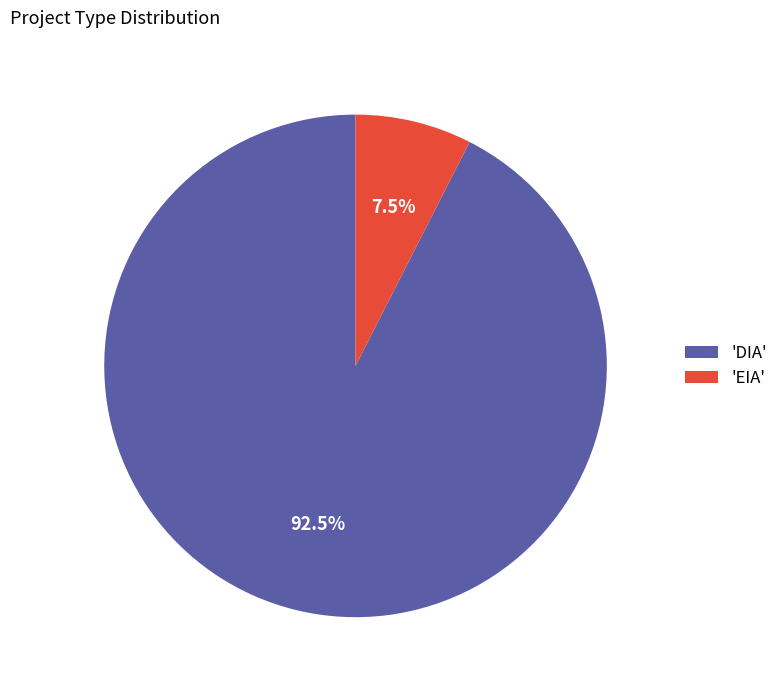

Which category accounts for the majority?

'DIA'